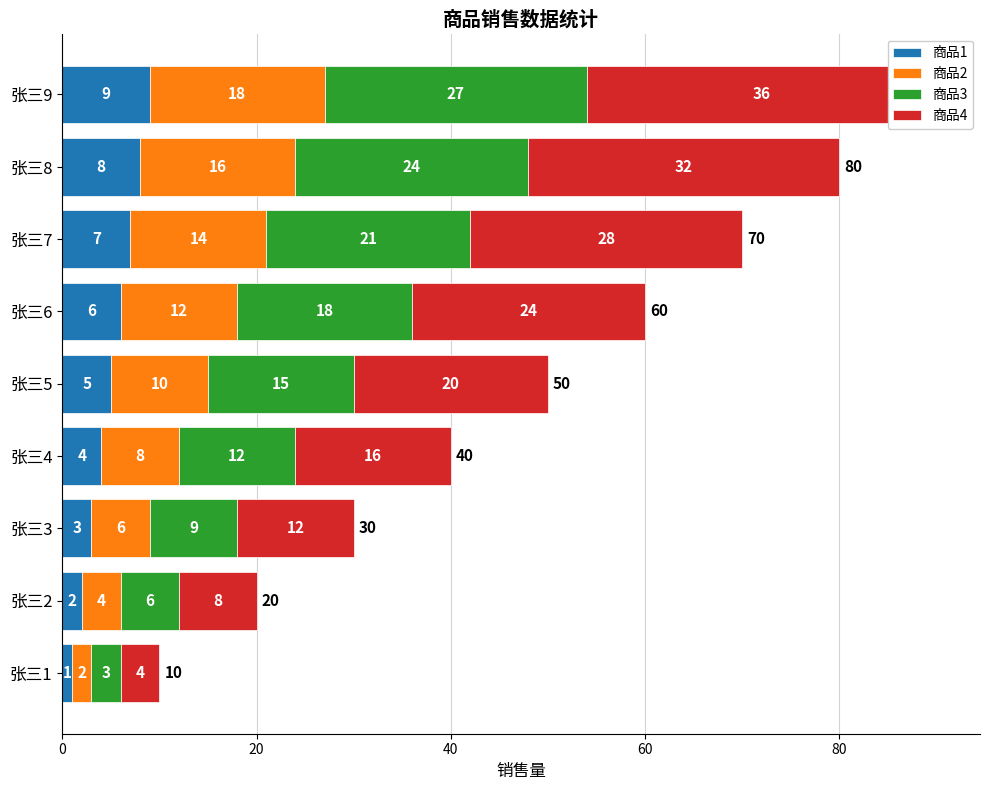

How many values in the 商品3 series are below 15?

4